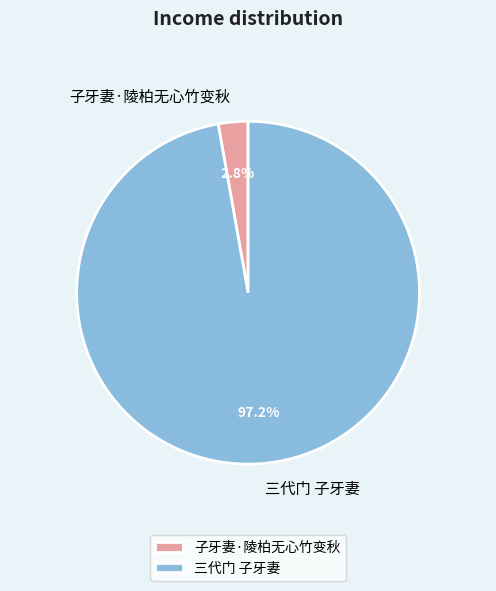

Rank the categories by value from highest to lowest.

三代门 子牙妻, 子牙妻·陵柏无心竹变秋